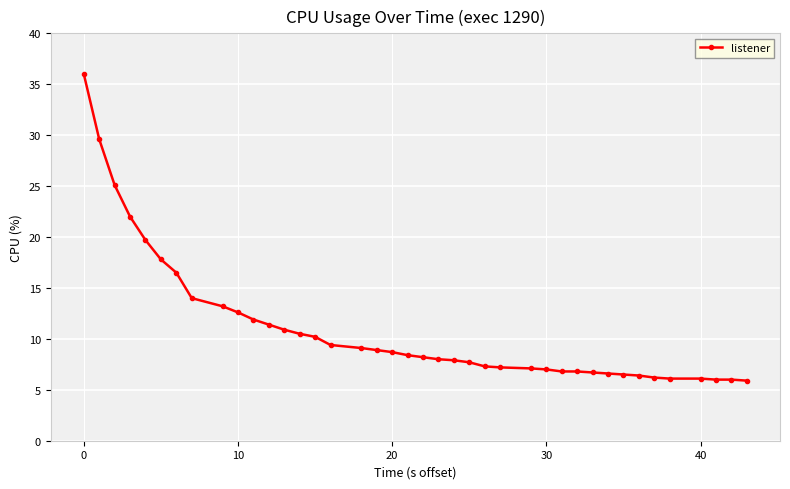

What is the value of the 34th point from the left?

6.4